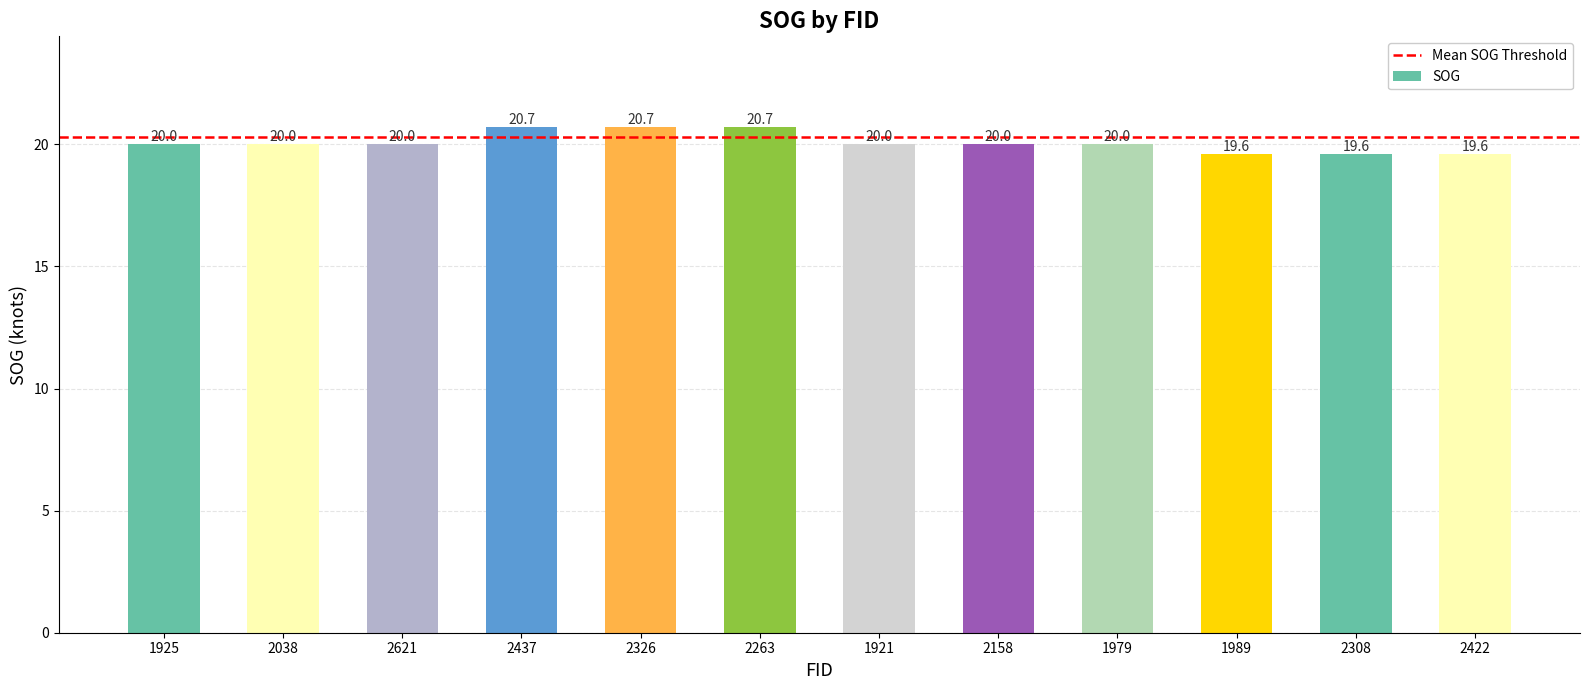

True or false: the data shows 20.0 at 2158.

True